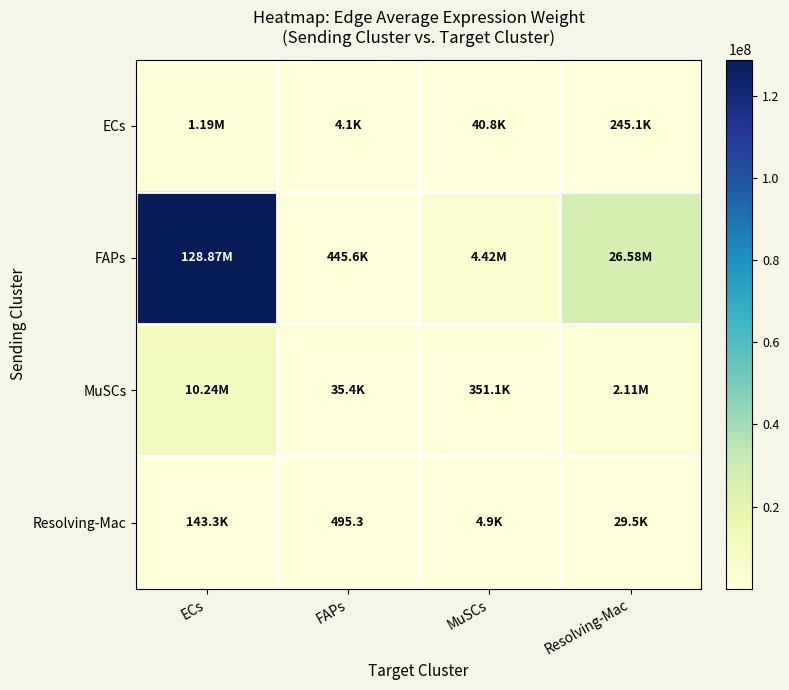

What is the difference between the highest and lowest values at MuSCs?

4413956.8